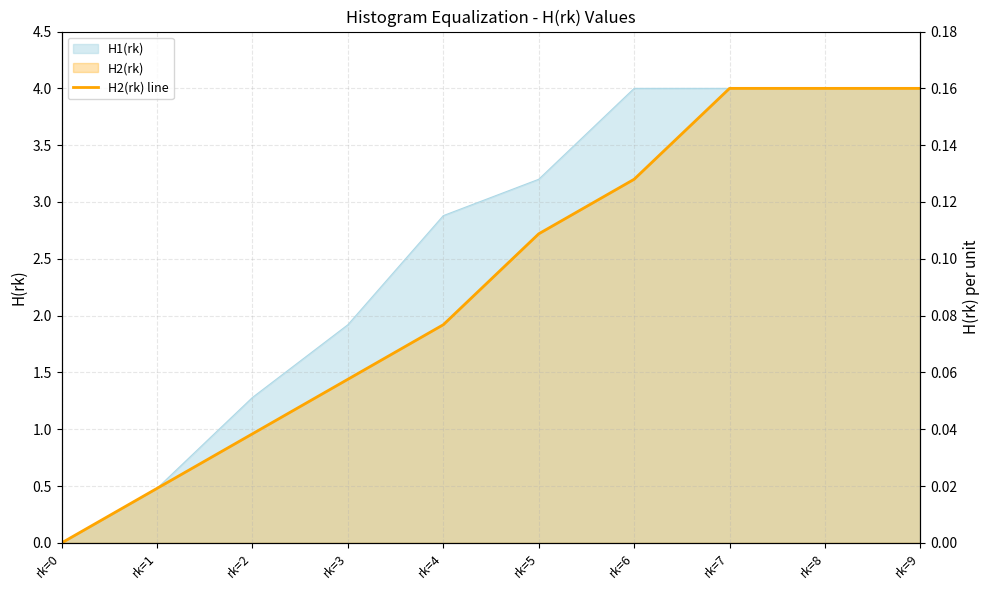

What is the ratio of the value at rk=1 to the value at rk=6?

0.1